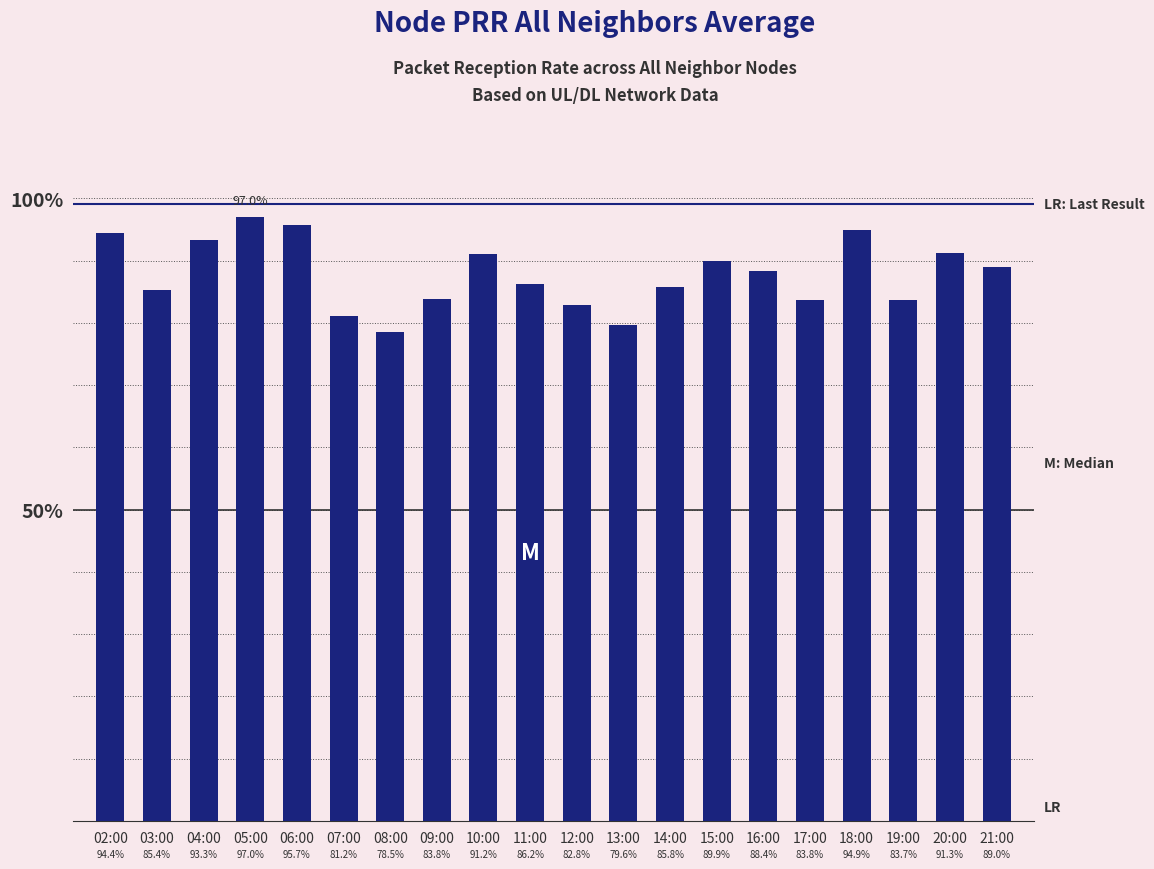

What is the label of the 6th bar from the right?

16:00